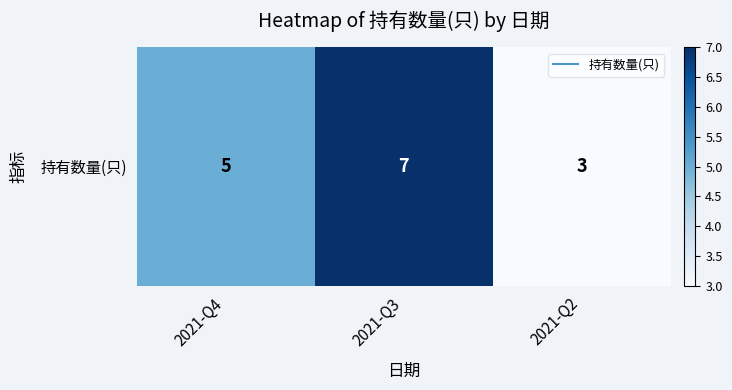

True or false: the data shows 5 at 2021-Q2.

False